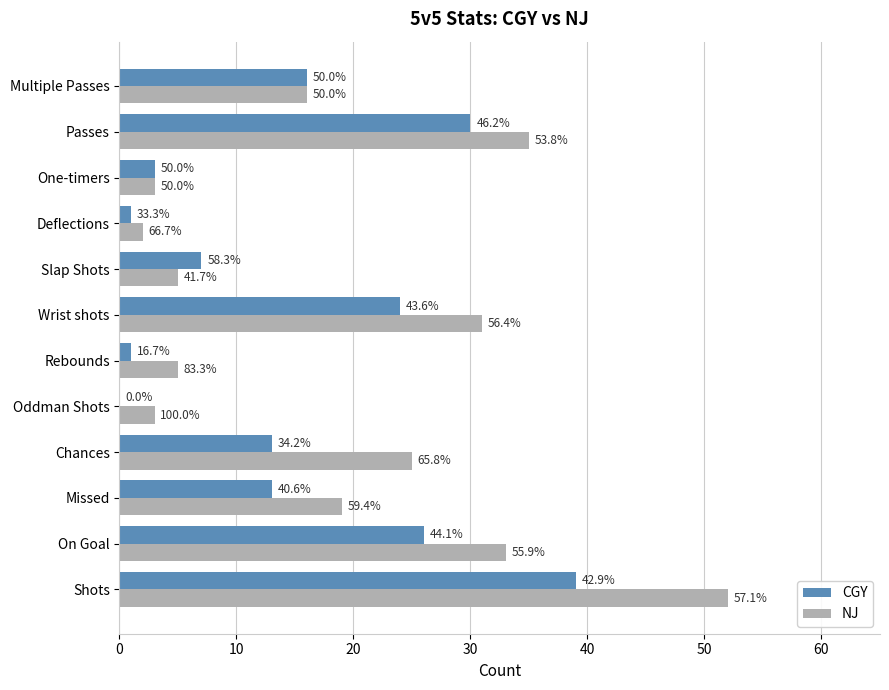

What is the minimum value for NJ?

2